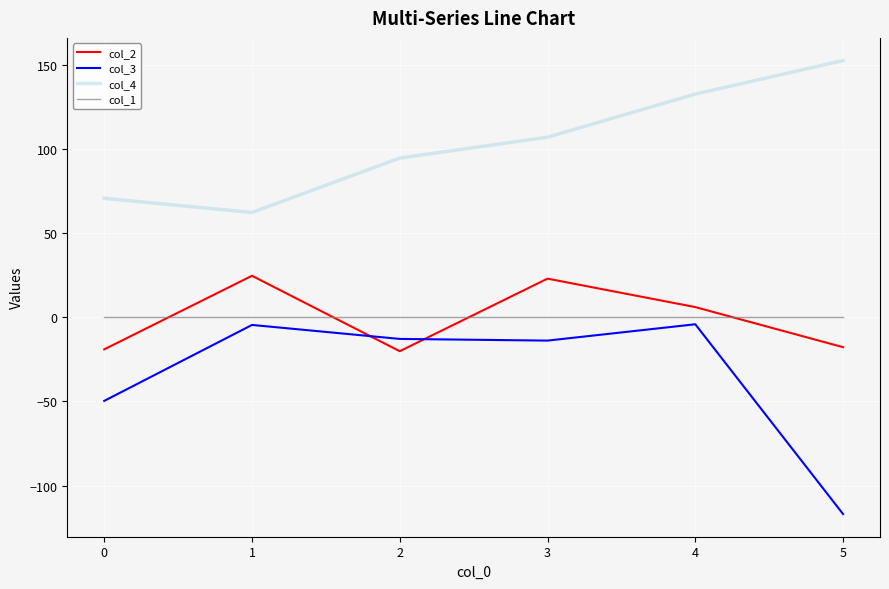

How many interior local peaks does the col_2 series have?

2